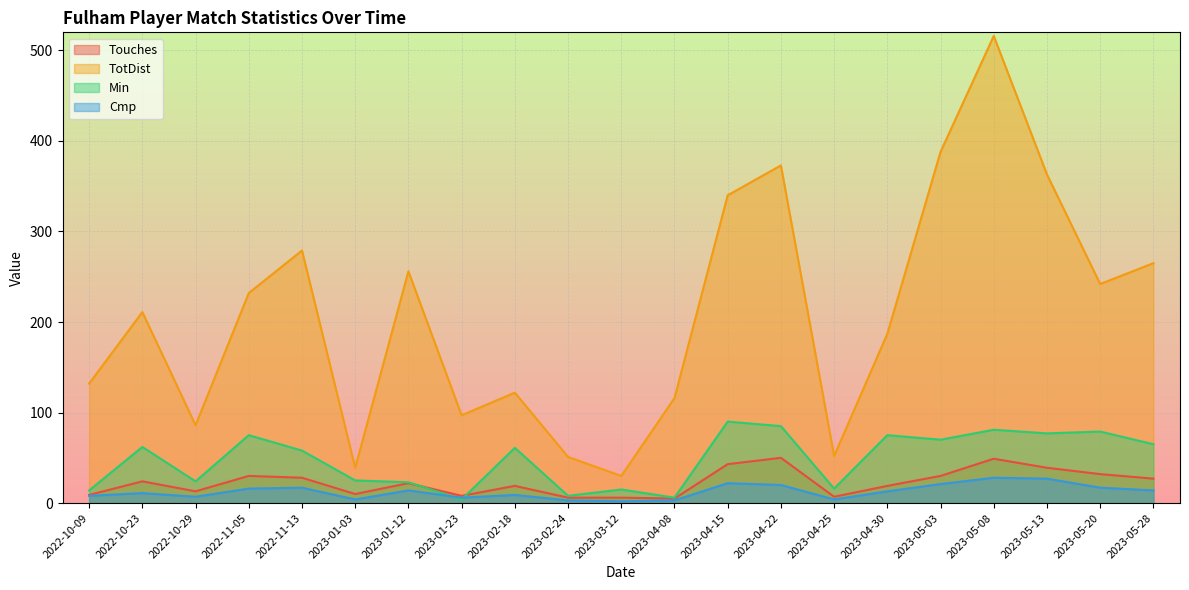

What is the sum of the Touches values at 2023-05-28 and 2023-01-12?

49